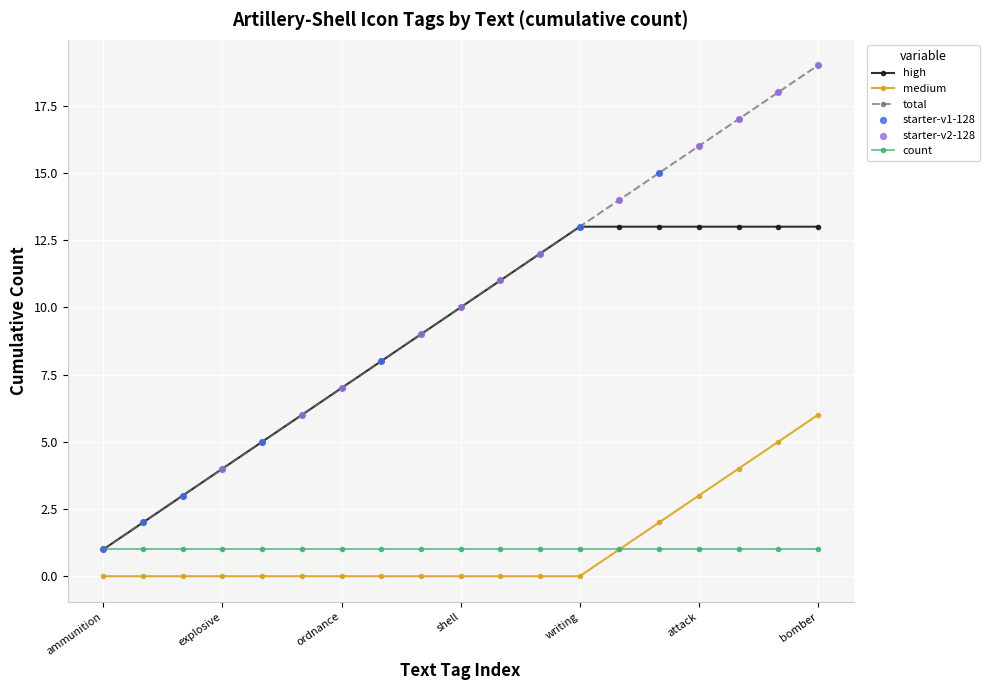

What is the greatest value displayed?

19